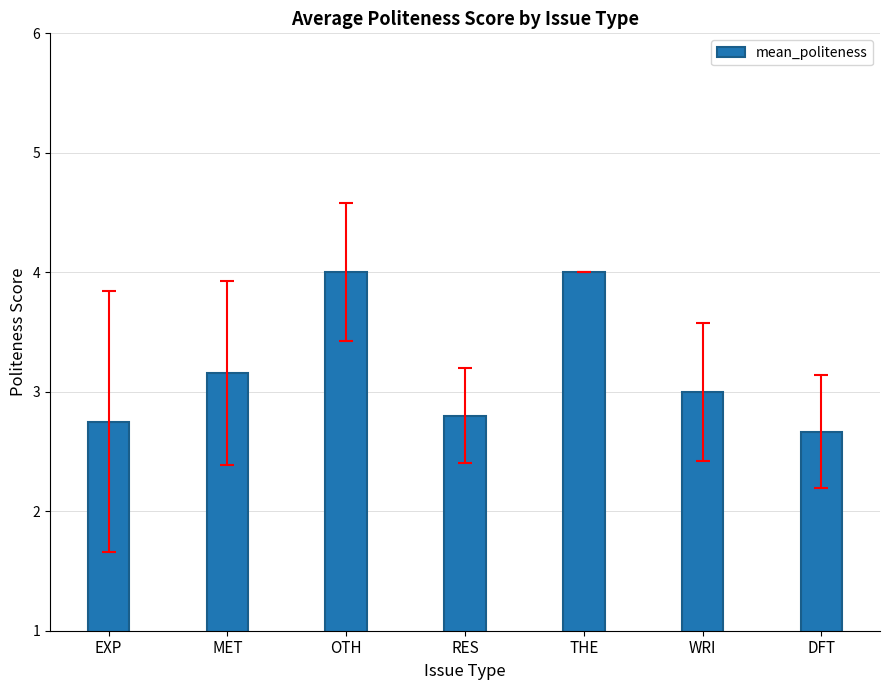

What is the label of the 3rd bar from the left?

OTH